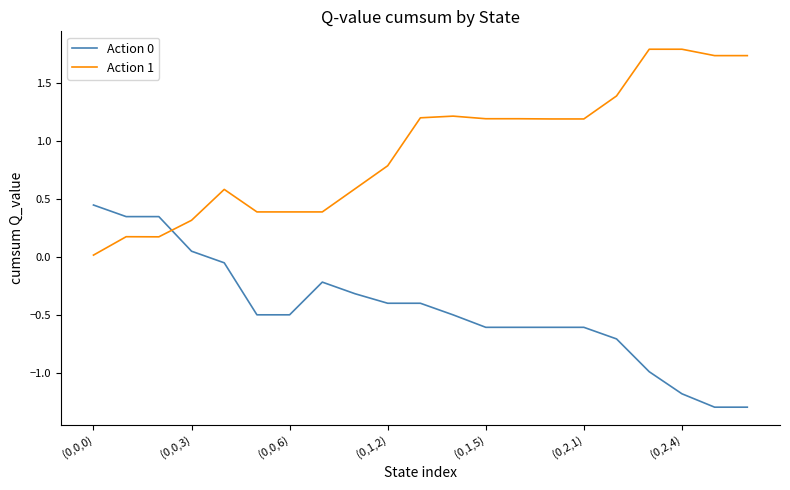

After their last crossing, which series has the higher values: Action 1 or Action 0?

Action 1